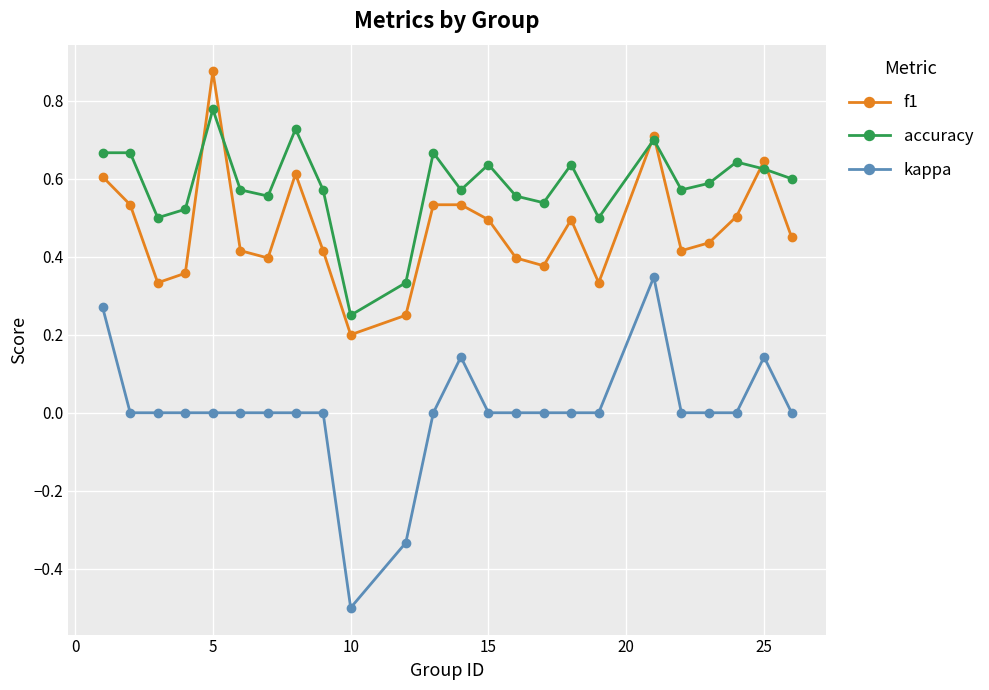

What is the lowest value of the kappa series?

-0.5